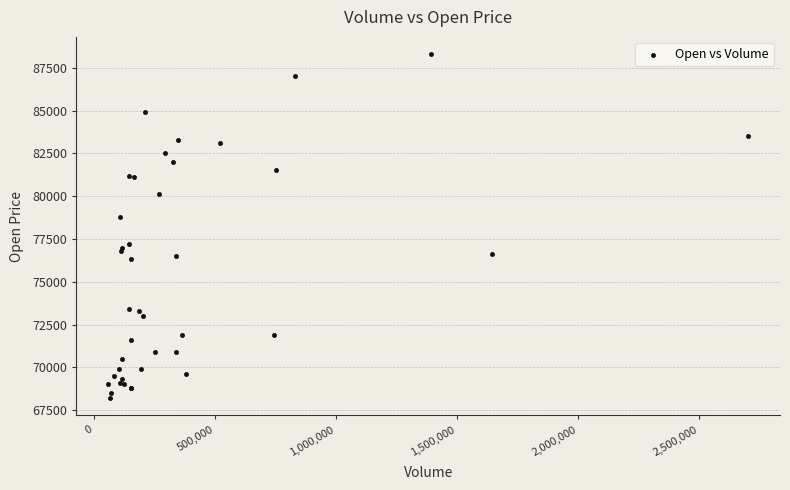

What Y value in the scatter plot is closest to 78250?

78800